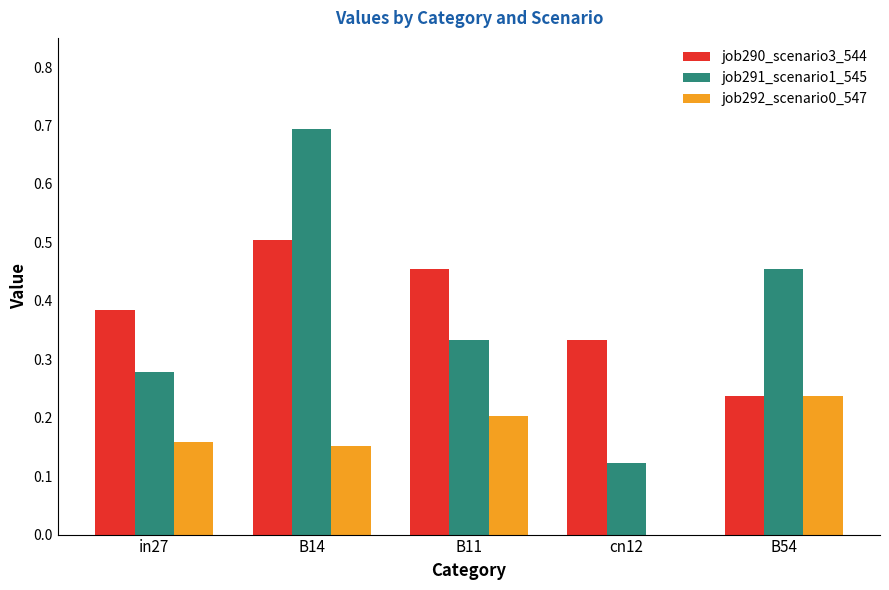

What is the greatest value displayed?

0.7